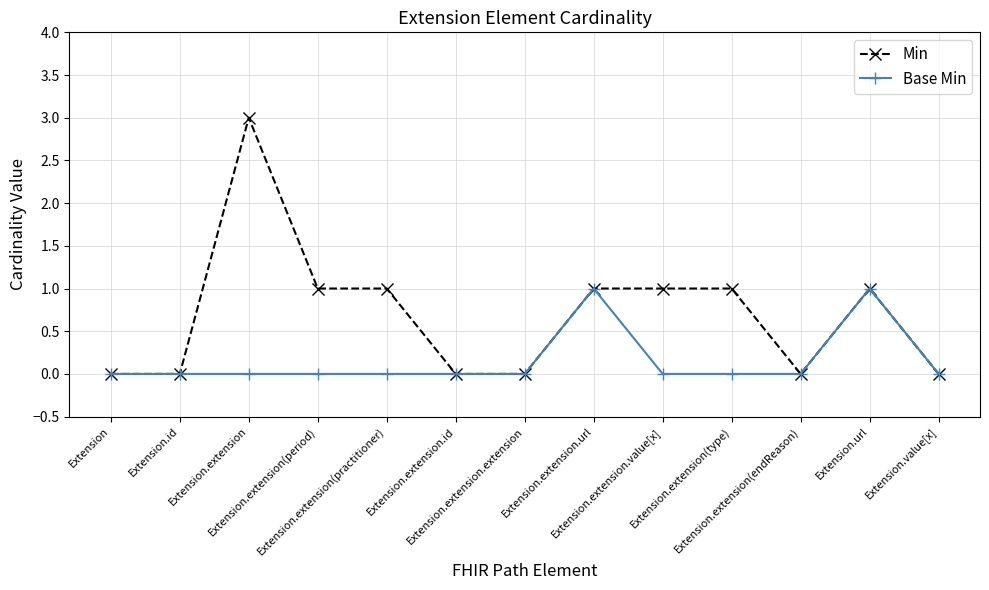

Does the chart display data point markers on the line(s)?

Yes